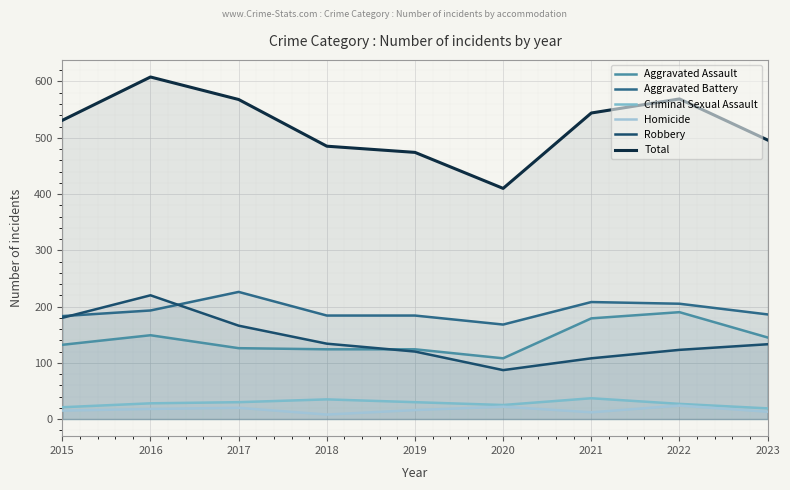

How many lines are shown in the chart?

6